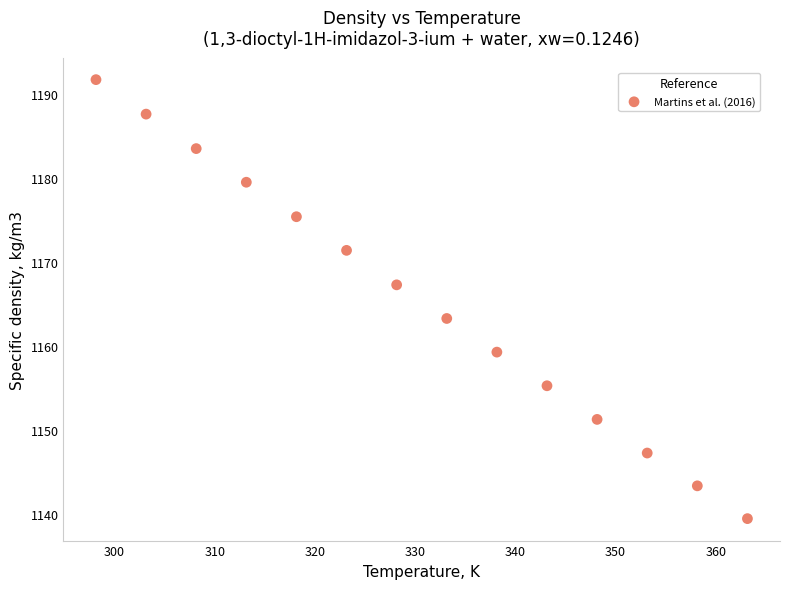

What is the range of Y values (max minus min)?

52.2